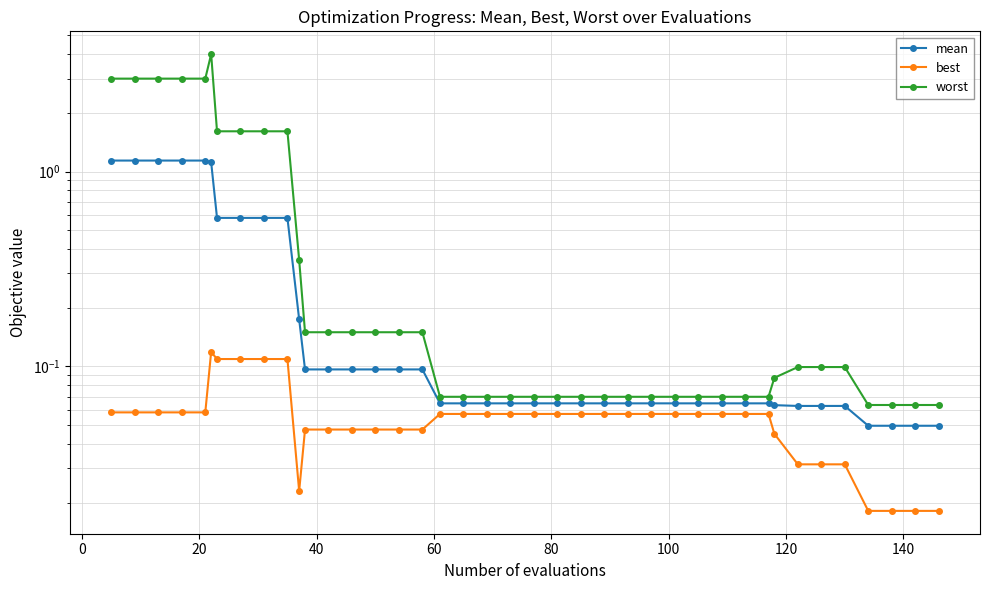

Which series has the largest total across all categories?

worst